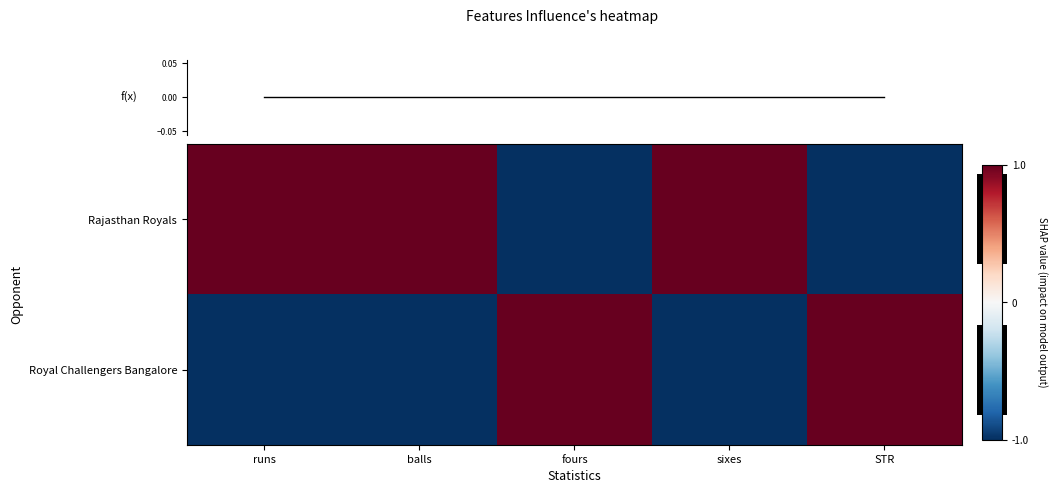

Count the number of data series in this chart.

2